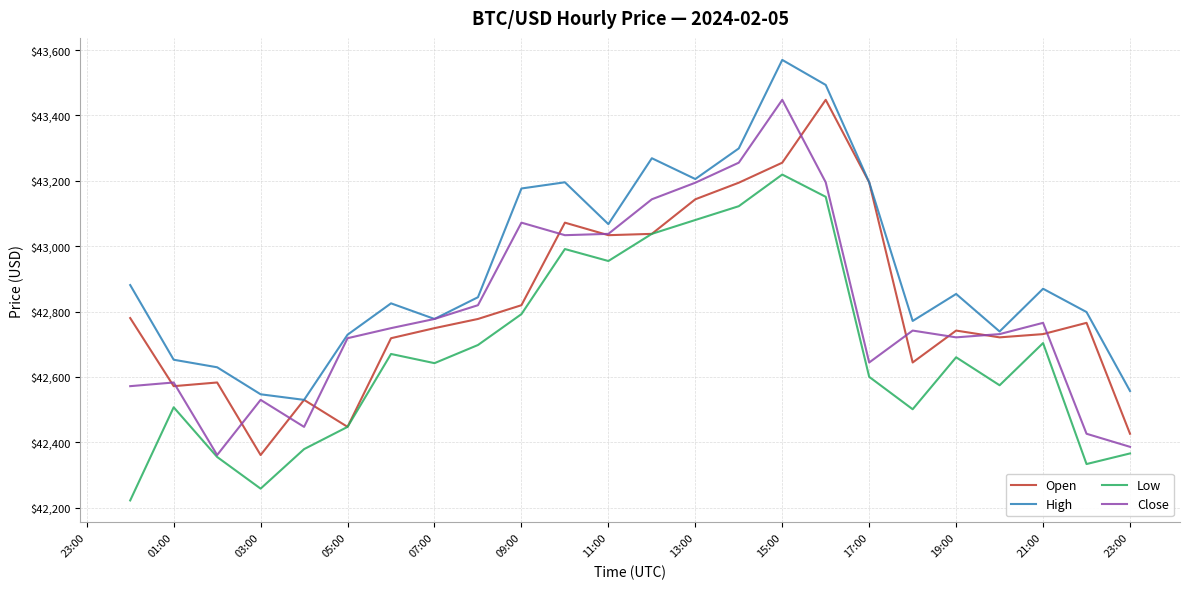

What is the smallest value displayed?

42222.0